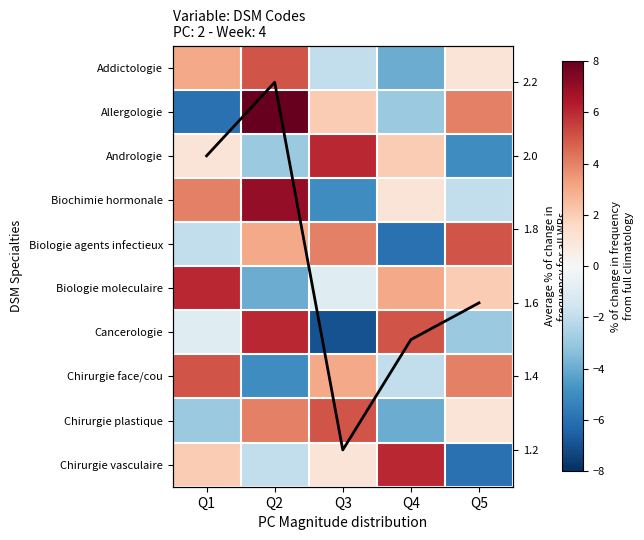

List the series in order of their peak value, lowest first.

Avg frequency, Addictologie, Biologie agents infectieux, Chirurgie face/cou, Chirurgie plastique, Andrologie, Biologie moleculaire, Cancerologie, Chirurgie vasculaire, Biochimie hormonale, Allergologie